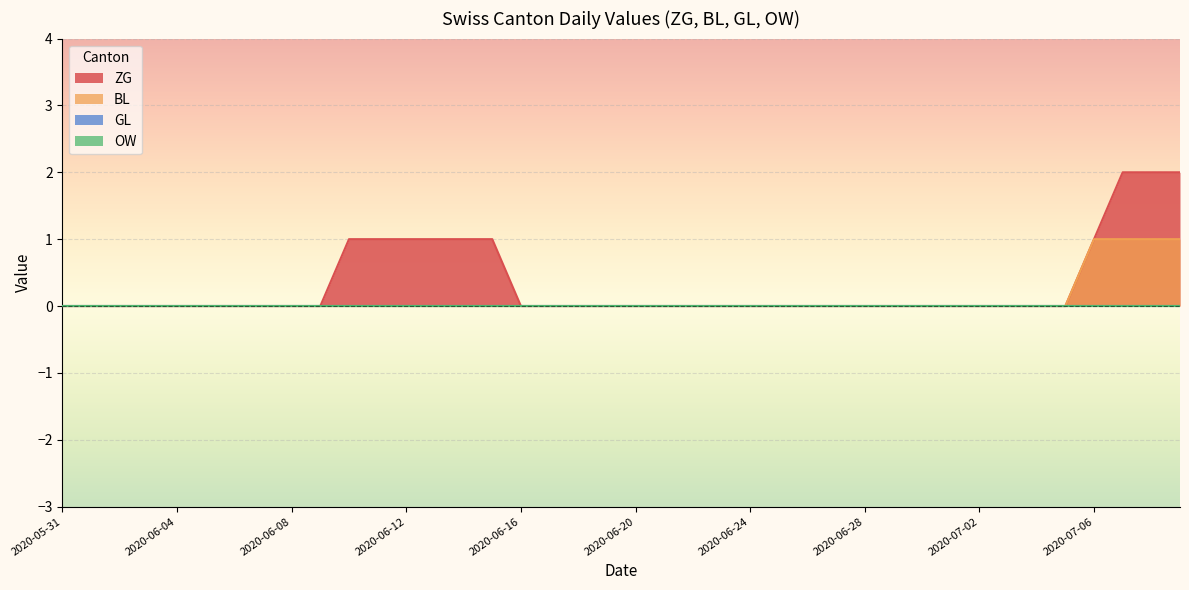

Reading right to left, list all the values displayed in this chart.

ZG: 2	2	2	1	0	0	0	0	0	0	0	0	0	0	0	0	0	0	0	0	0	0	0	0	1	1	1	1	1	1	0	0	0	0	0	0	0	0	0	0
BL: 1	1	1	1	0	0	0	0	0	0	0	0	0	0	0	0	0	0	0	0	0	0	0	0	0	0	0	0	0	0	0	0	0	0	0	0	0	0	0	0